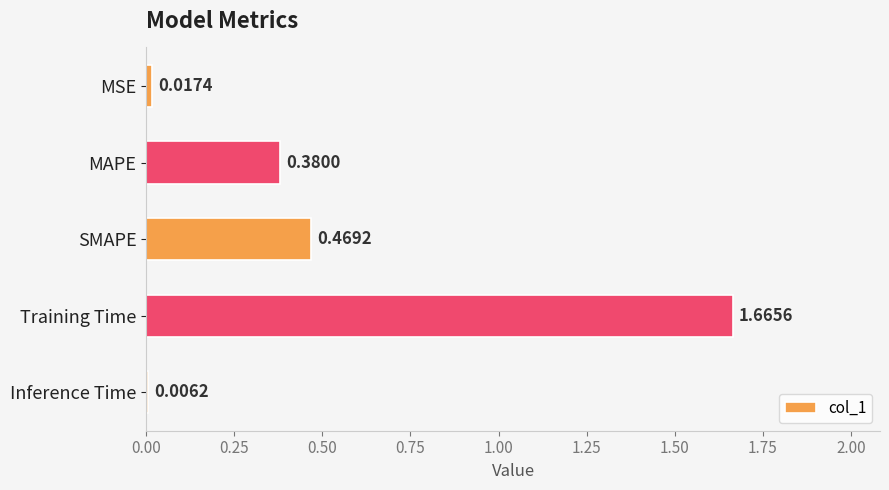

What is the change in value from MSE to MAPE?

+0.4